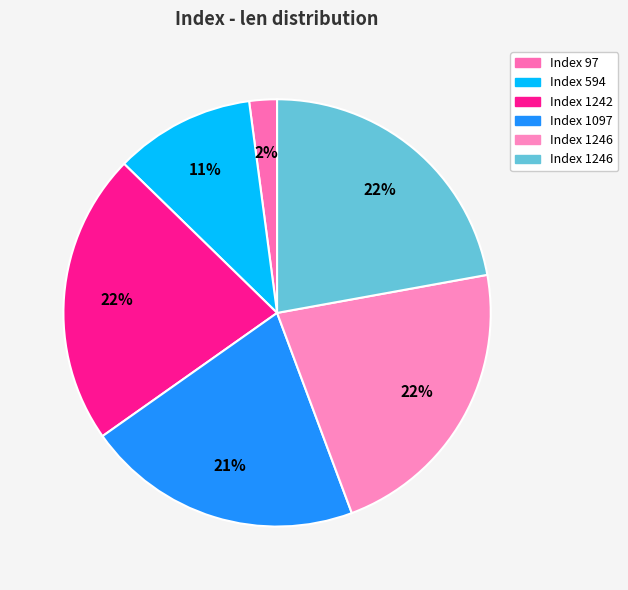

Count the number of slices in the pie.

6